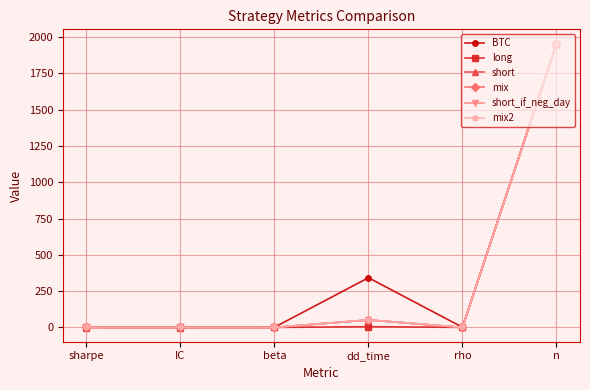

What is the label of the 3rd point from the right?

dd_time